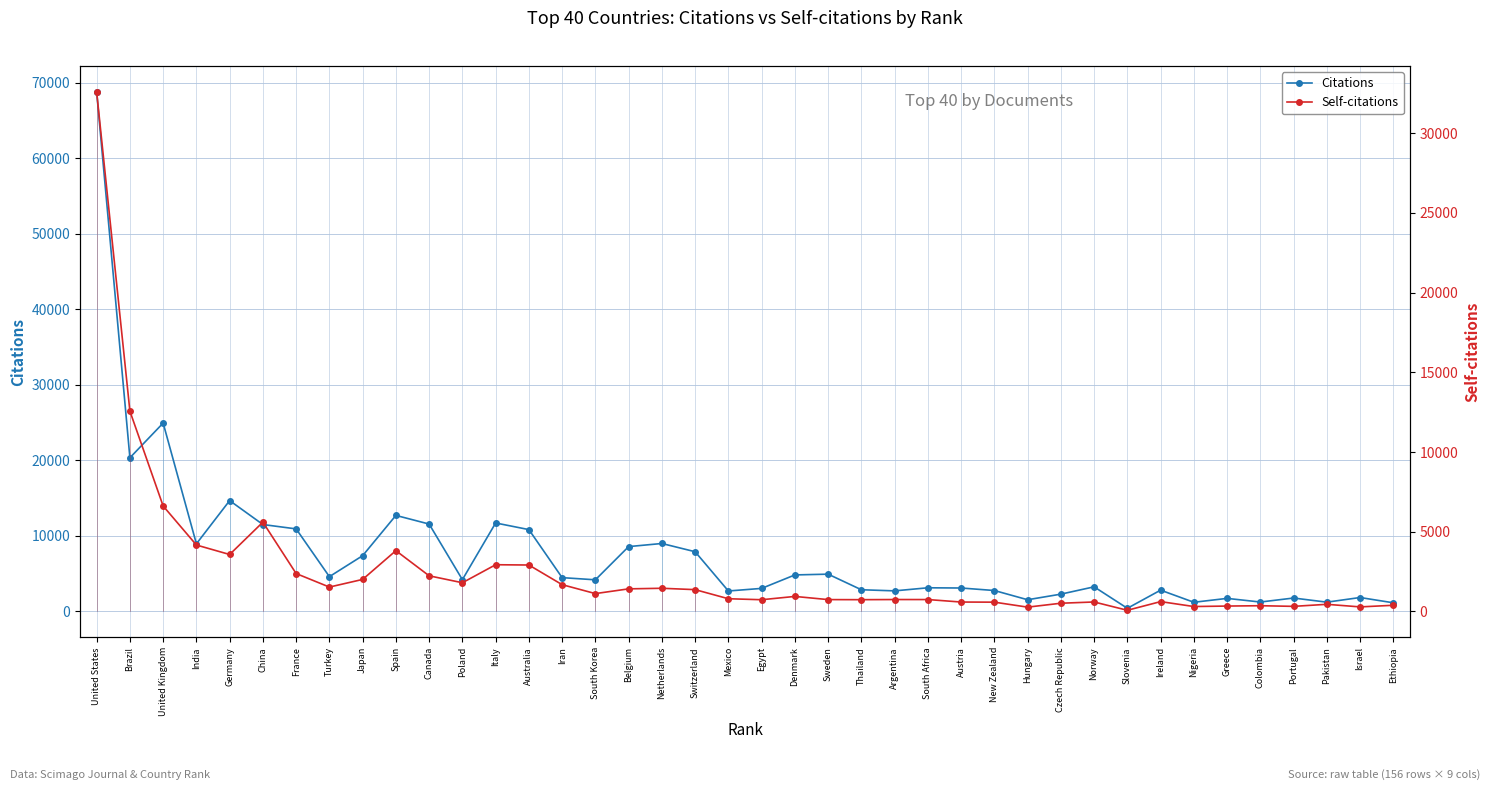

True or false: Citations has a value of 8933 at India.

True